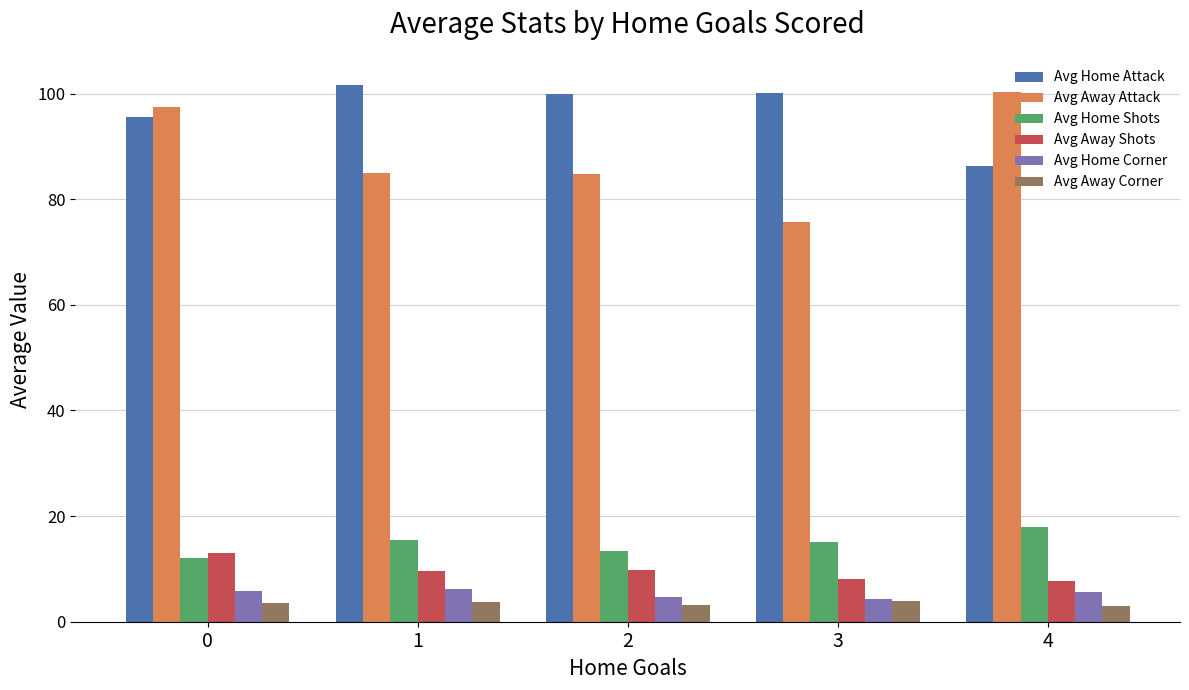

The Avg Home Attack series shows 57.4 at 3. True or false?

False